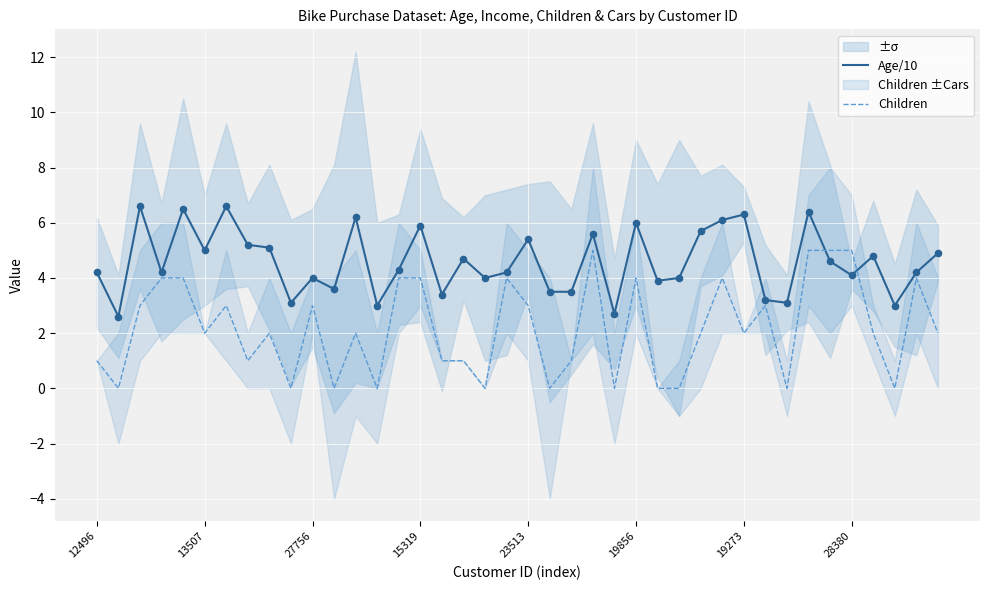

Which series reaches the maximum Y coordinate?

Age/10